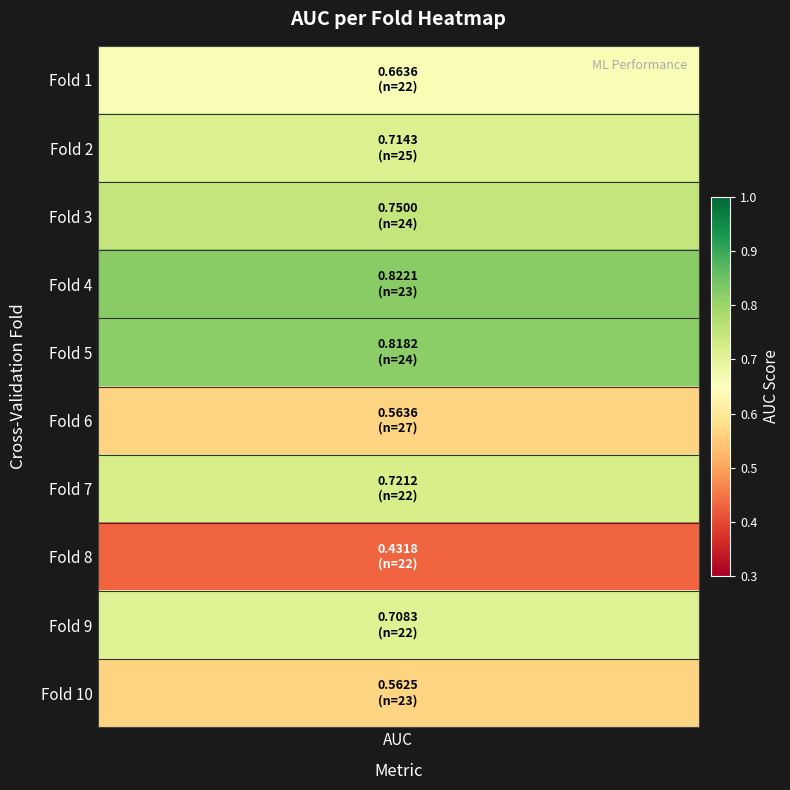

Which has a higher value, 3 or 9?

3